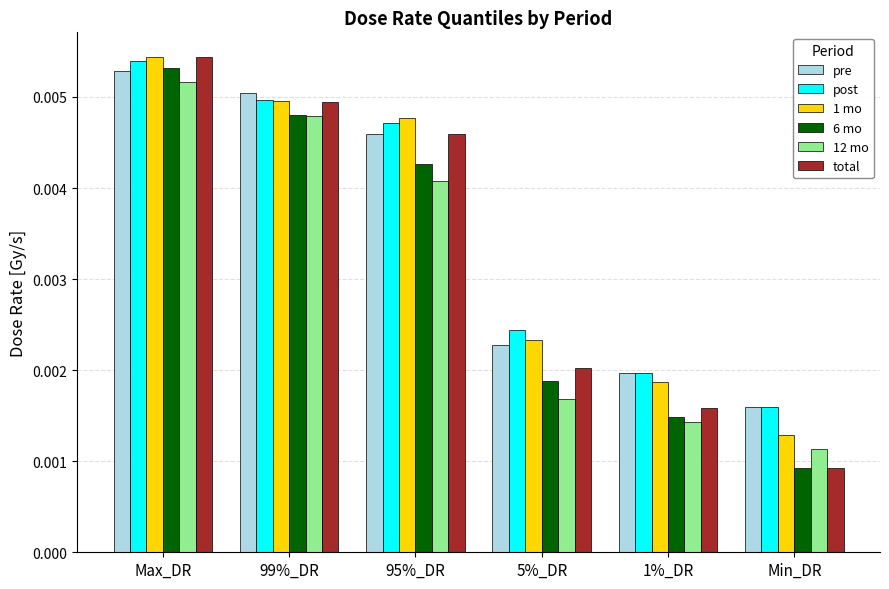

At which category does the chart reach its minimum across all series?

Min_DR